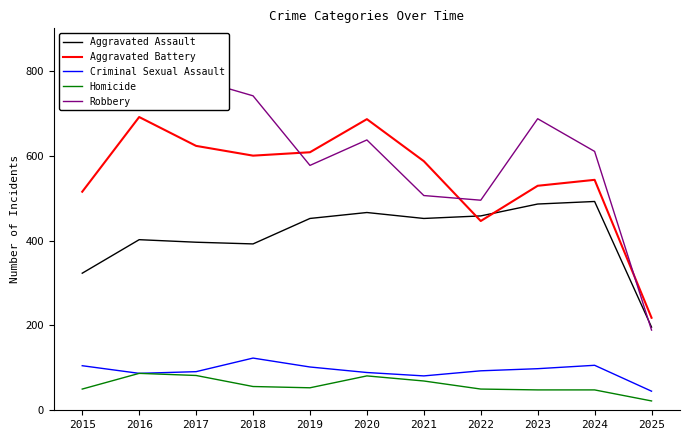

True or false: Criminal Sexual Assault has a value of 26 at 2015.

False